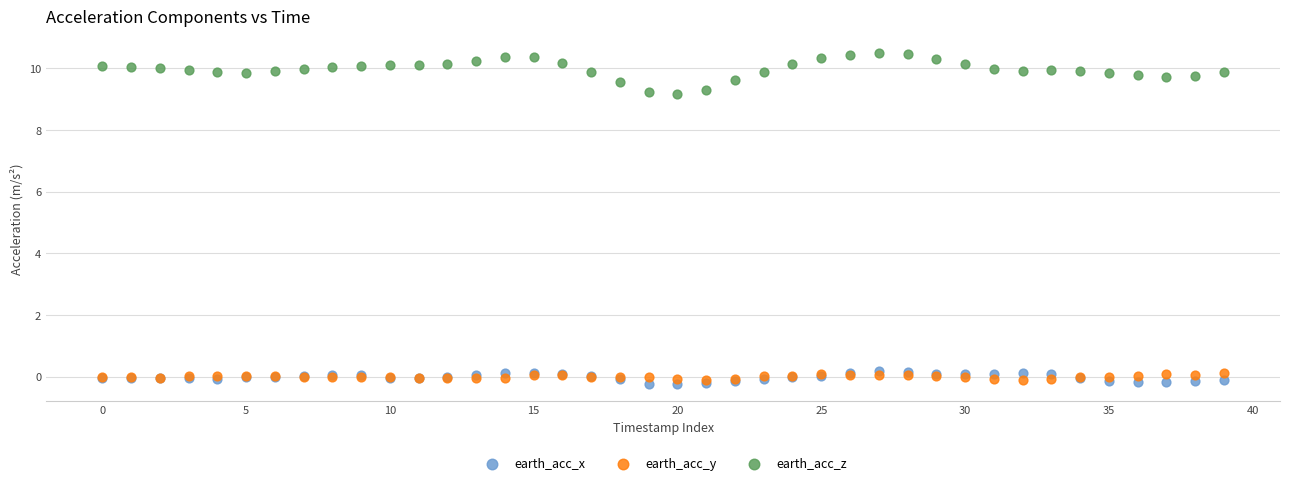

Which series has the widest spread of Y values?

earth_acc_z